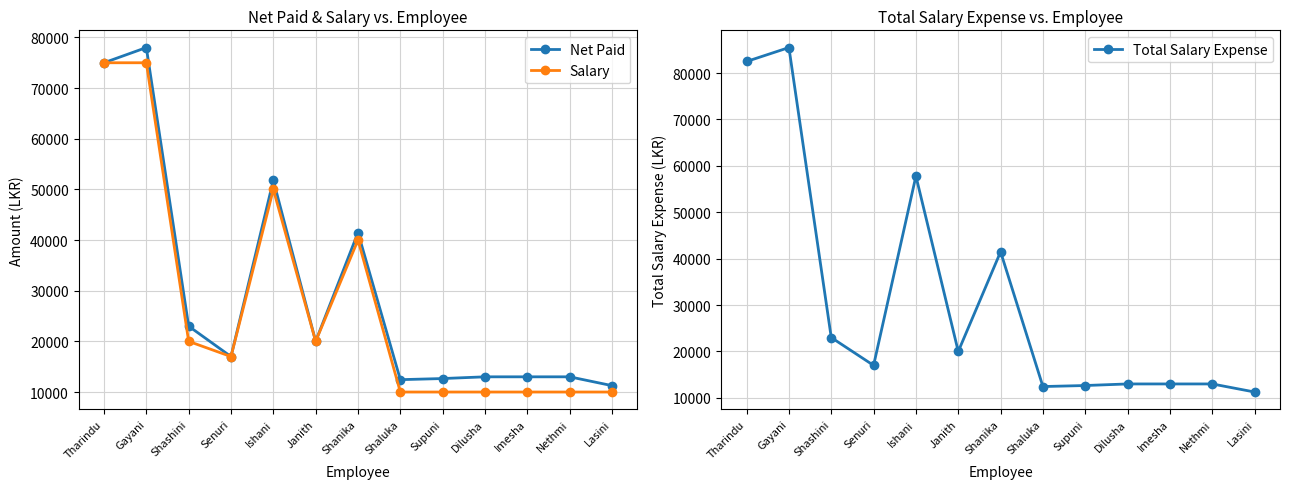

Which series changed the most between Supuni and Nethmi?

Net Paid